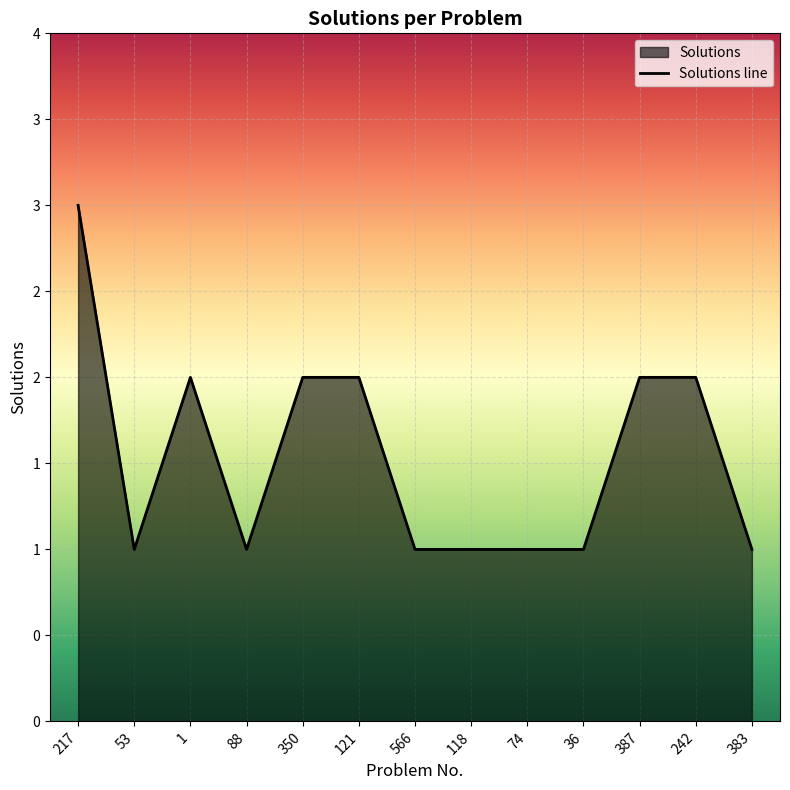

What is the label of the 7th point from the right?

566